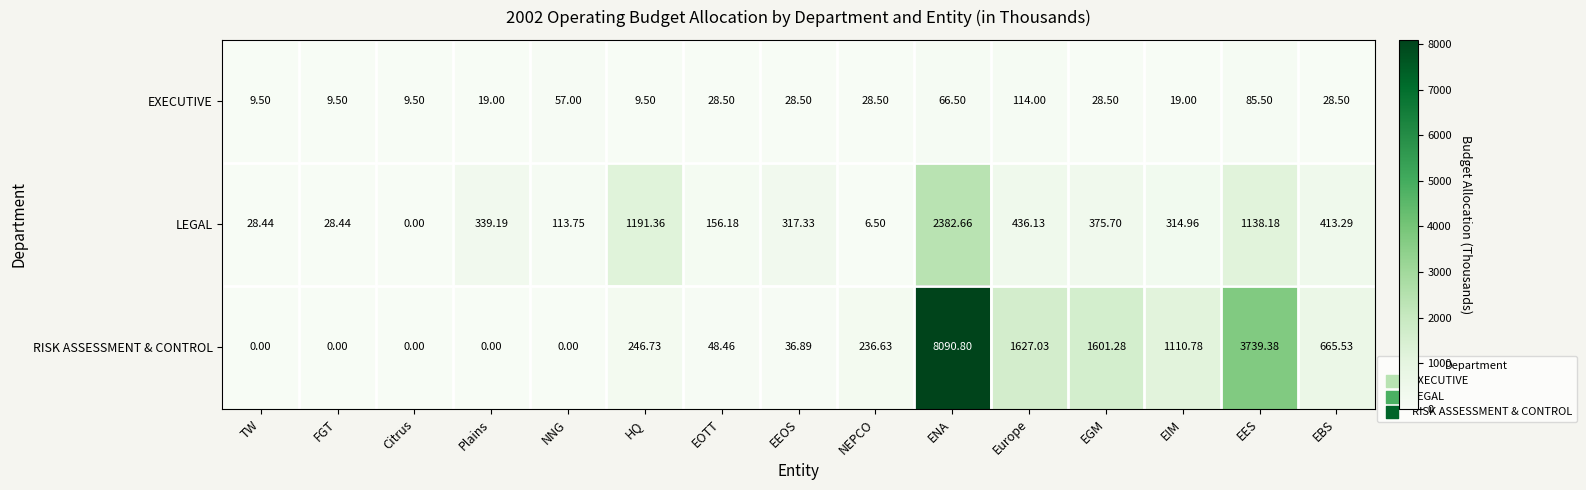

Is the value of EXECUTIVE at EOTT greater than the value of RISK ASSESSMENT & CONTROL at HQ?

No